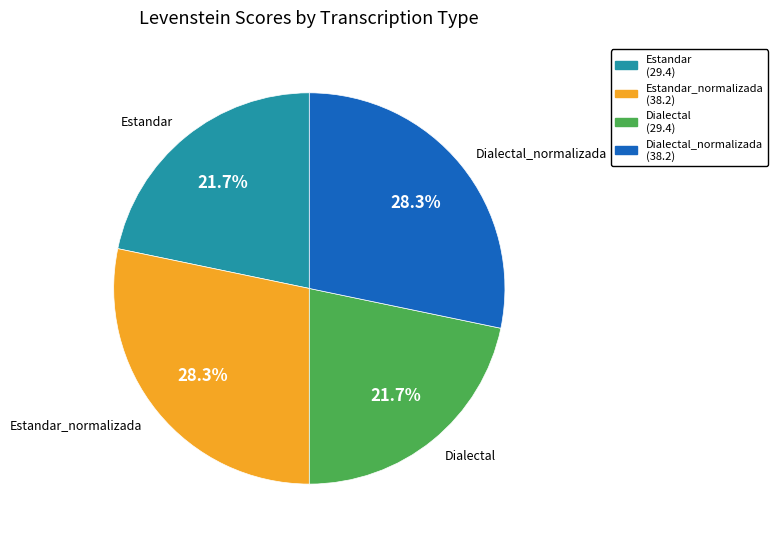

To the nearest percent, what is the difference between the largest and smallest slice percentages?

7%